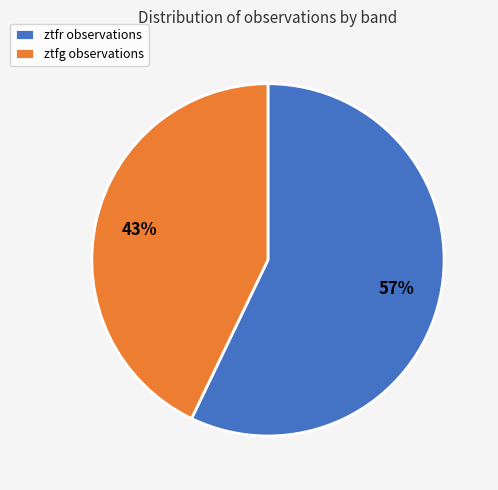

Rank the categories by value from highest to lowest.

ztfr, ztfg